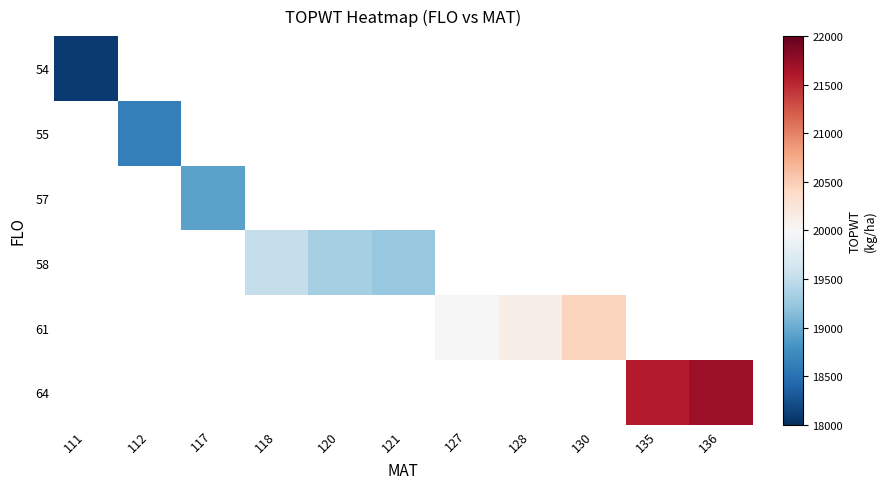

At how many categories does at least one series exceed 19914?

5